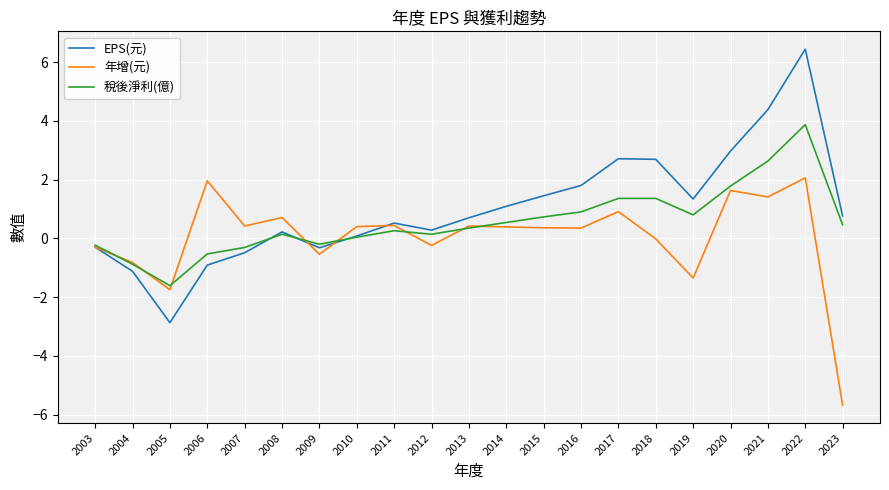

Which category has the highest value across all series?

2022